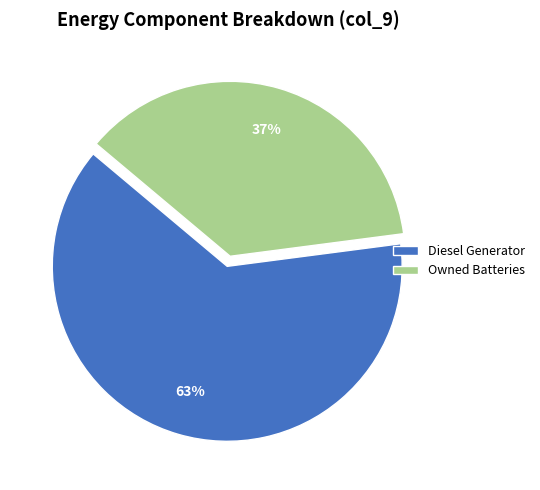

What is the ratio of the value at Owned Batteries to the value at Diesel Generator?

0.6